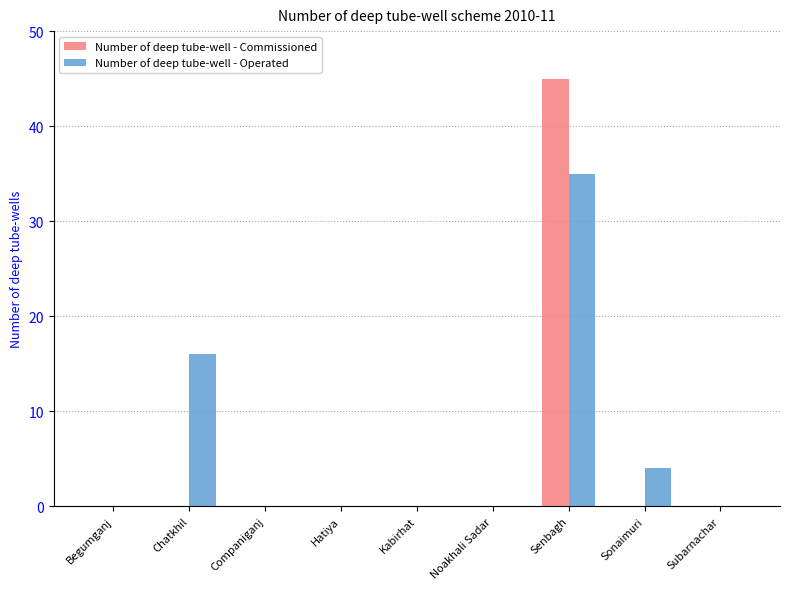

At which category is the sum across all series the highest?

Senbagh